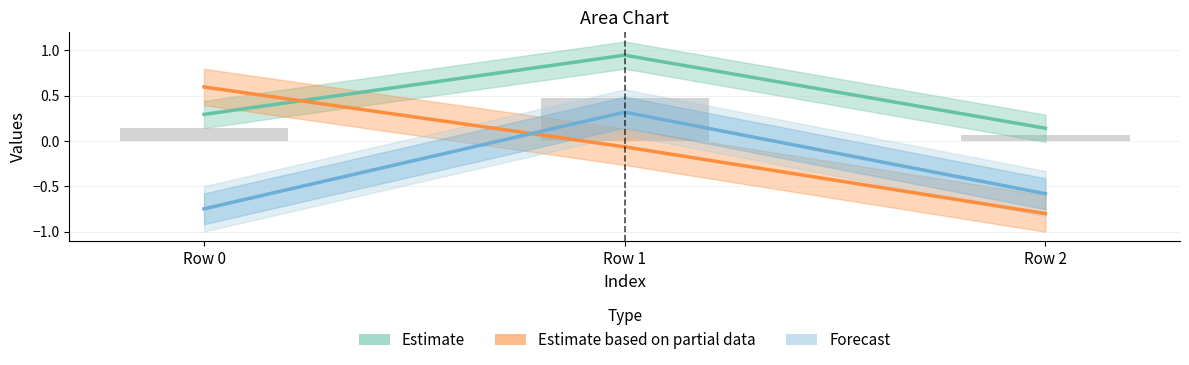

The value of Estimate at Row 0 is 0.3. True or false?

True